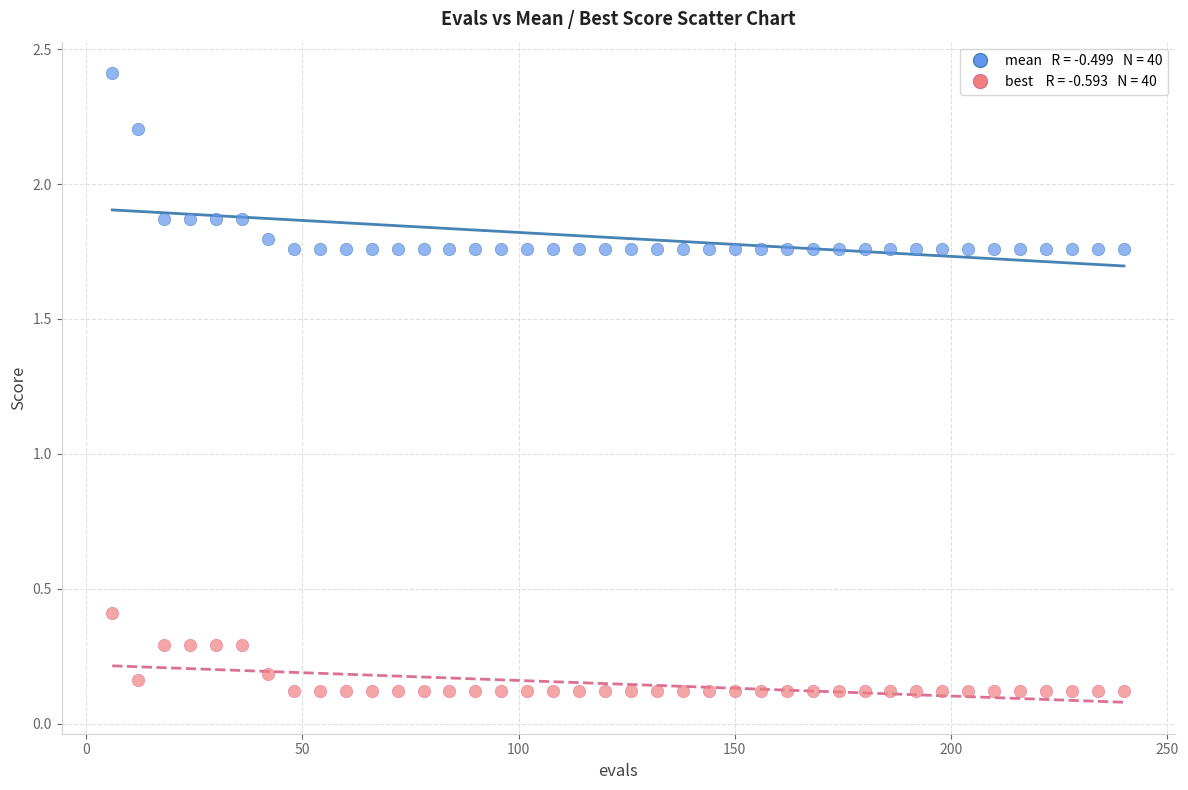

Across all data points, what is the range of X values (max minus min)?

234.0